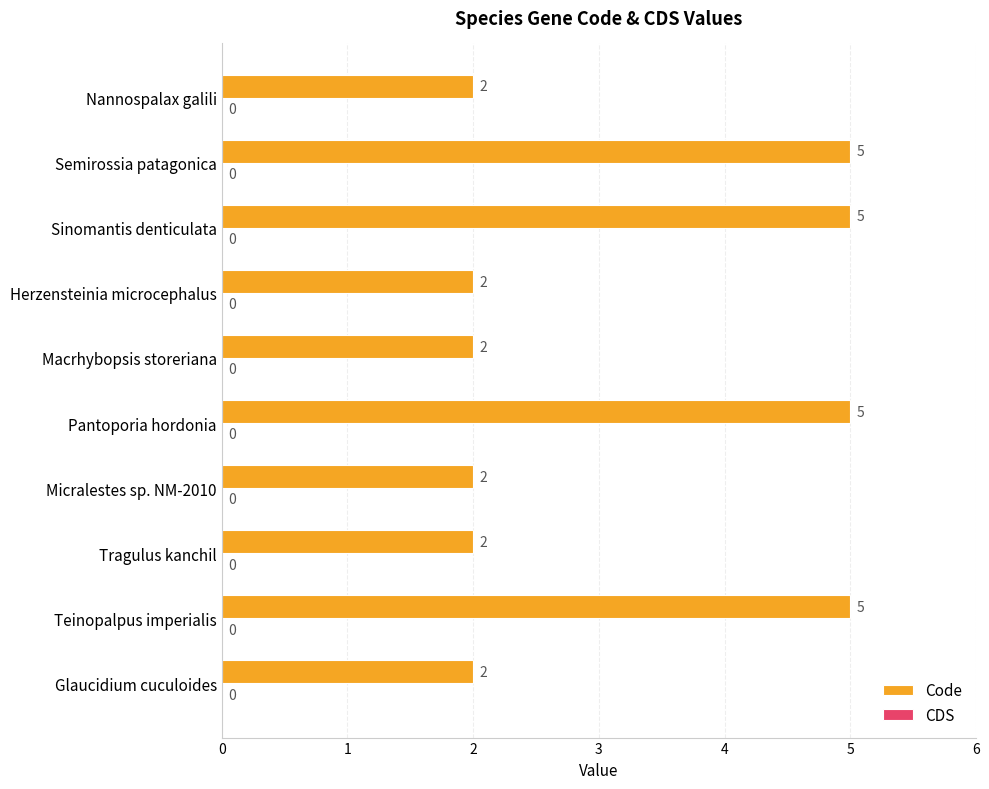

What is the greatest value displayed?

5